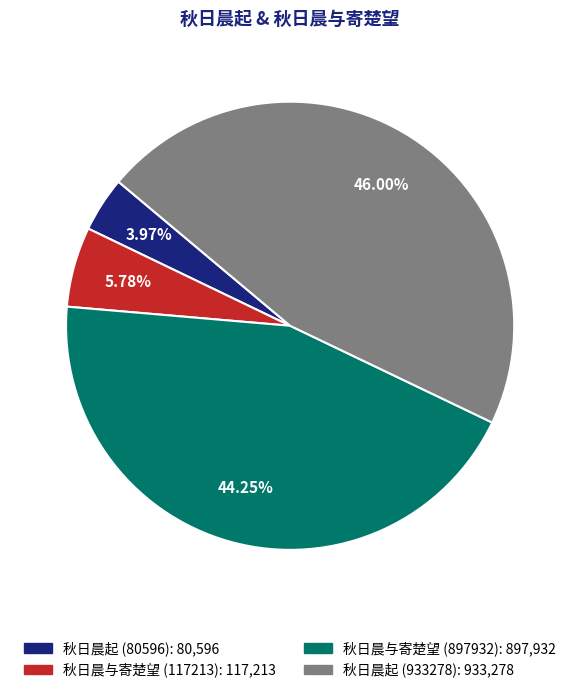

Rank the categories by value from lowest to highest.

秋日晨起 (80596), 秋日晨与寄楚望 (117213), 秋日晨与寄楚望 (897932), 秋日晨起 (933278)